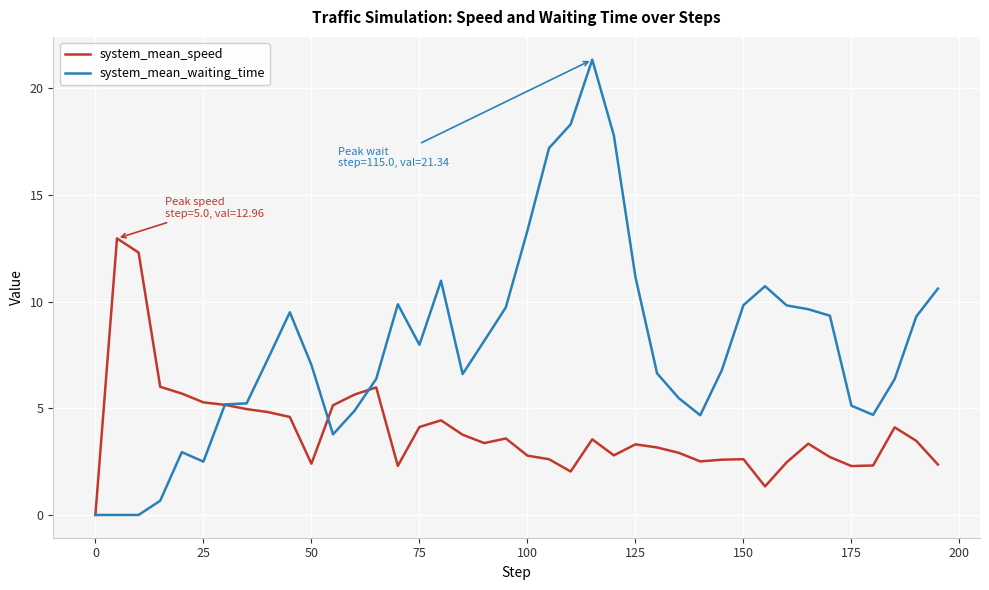

Which series has the widest spread of values?

system_mean_waiting_time